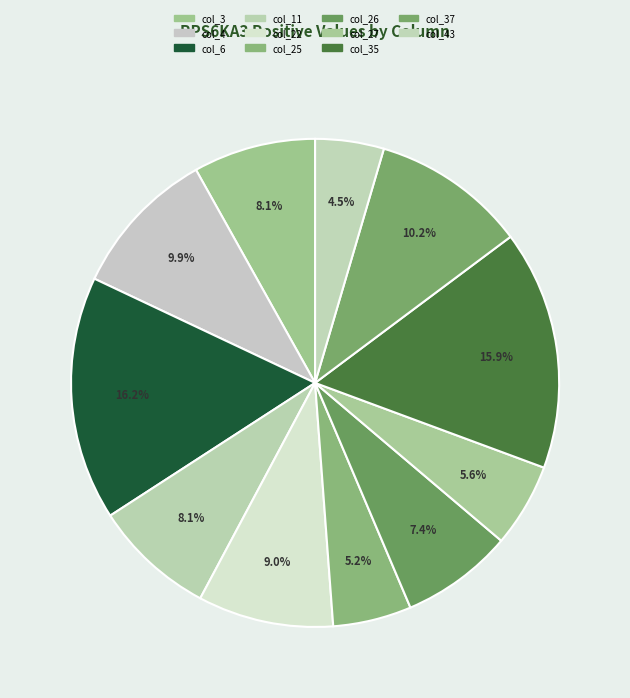

To the nearest percent, what portion does col_11 represent?

8%